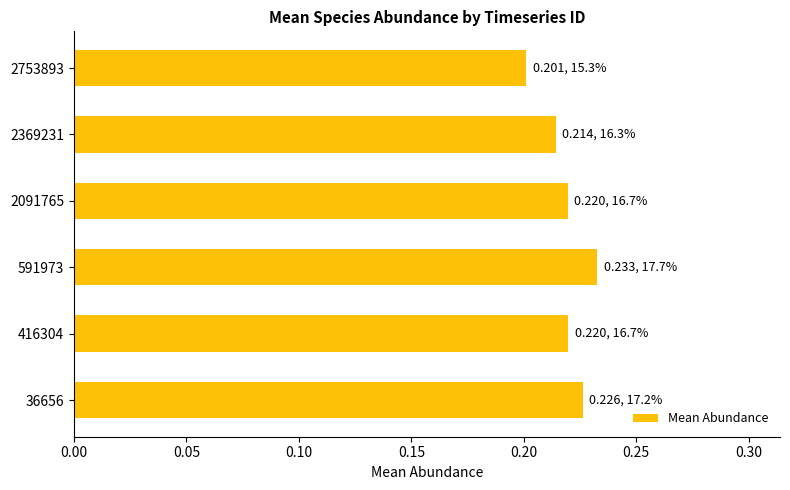

Are the bars horizontal?

Yes